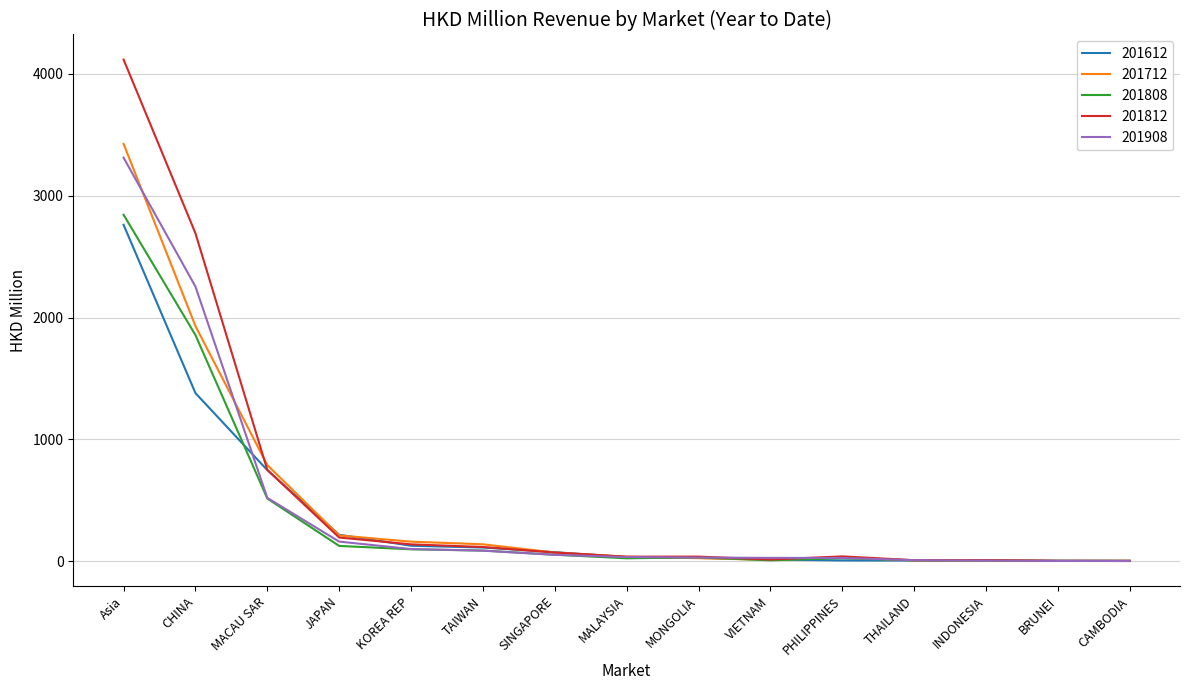

Rank the series by their maximum value, from lowest to highest.

201612, 201808, 201908, 201712, 201812